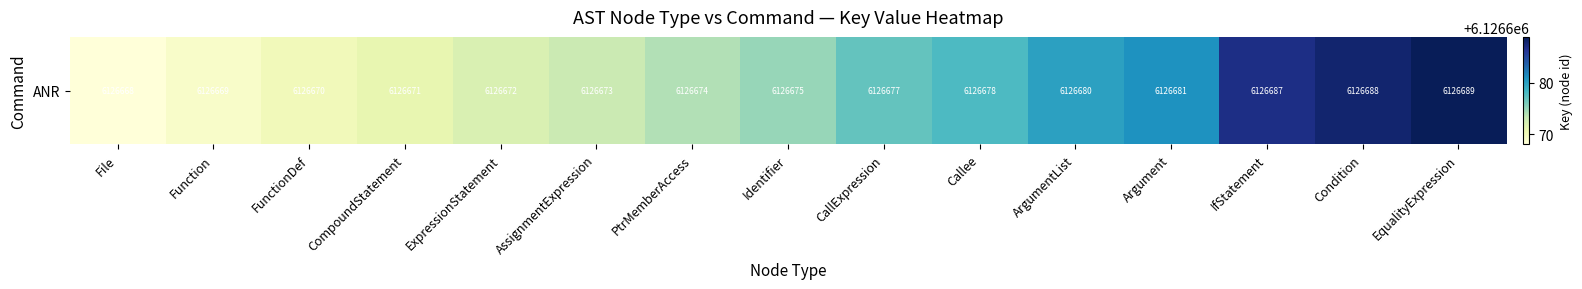

Reading right to left, extract all data points from this chart.

EqualityExpression=6126689	Condition=6126688	IfStatement=6126687	Argument=6126681	ArgumentList=6126680	Callee=6126678	CallExpression=6126677	Identifier=6126675	PtrMemberAccess=6126674	AssignmentExpression=6126673	ExpressionStatement=6126672	CompoundStatement=6126671	FunctionDef=6126670	Function=6126669	File=6126668